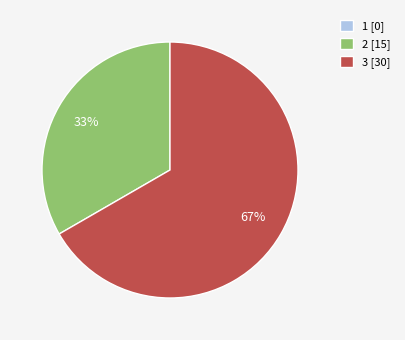

Does any single category account for the majority?

Yes